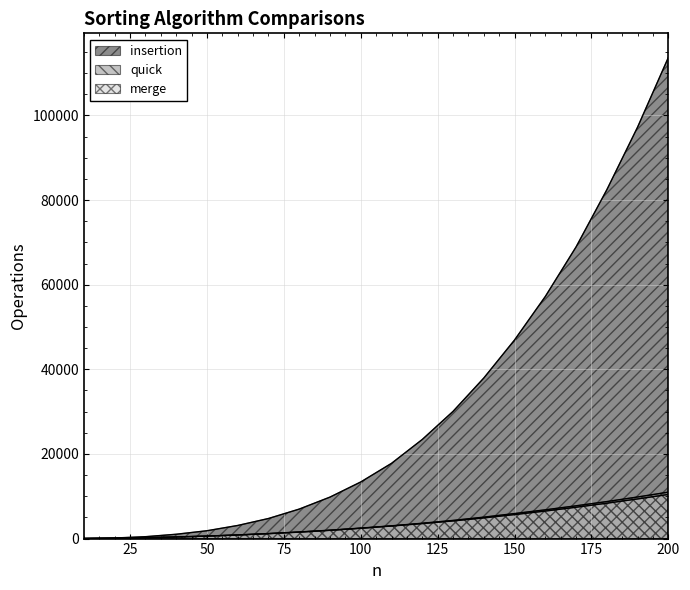

True or false: insertion and quick cross at least once.

True